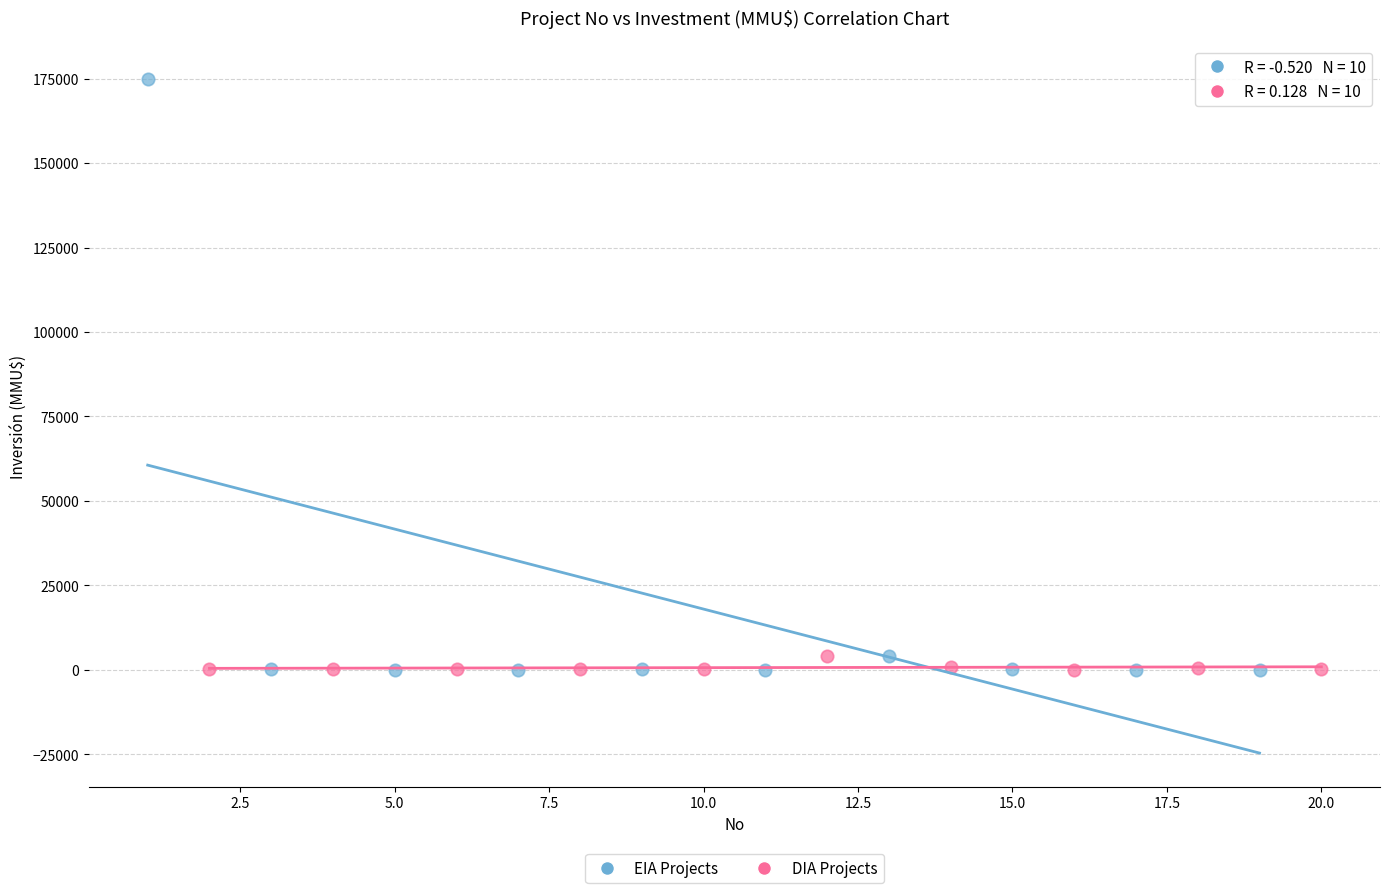

Which series contains the highest Y value?

EIA Projects